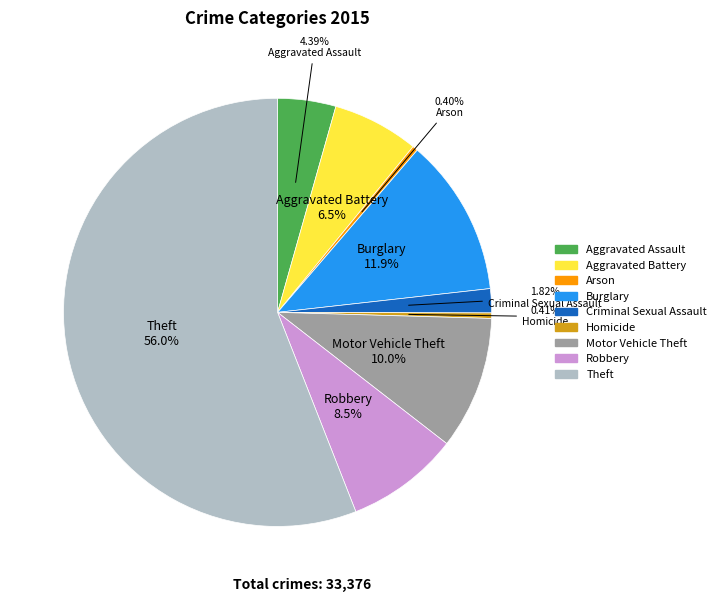

How many segments does this pie chart have?

9